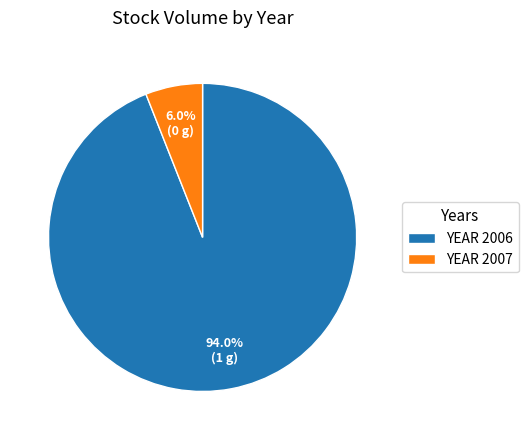

Which category has the smallest portion of the pie?

YEAR 2007